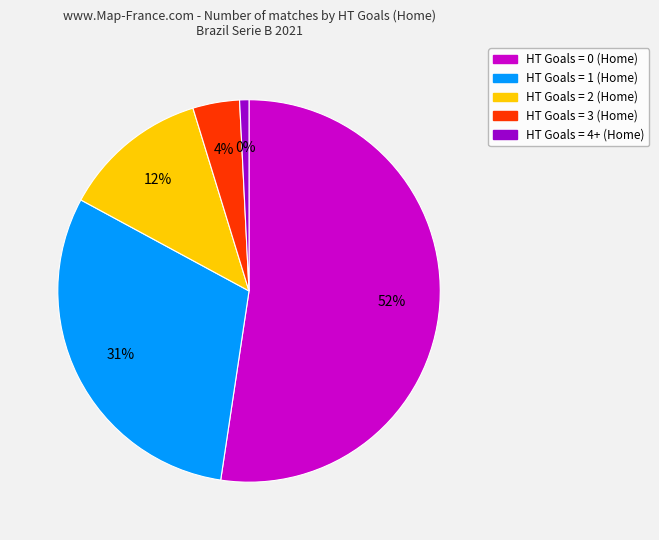

The HT Goals = 4+ slice represents 11% of the pie. True or false?

False